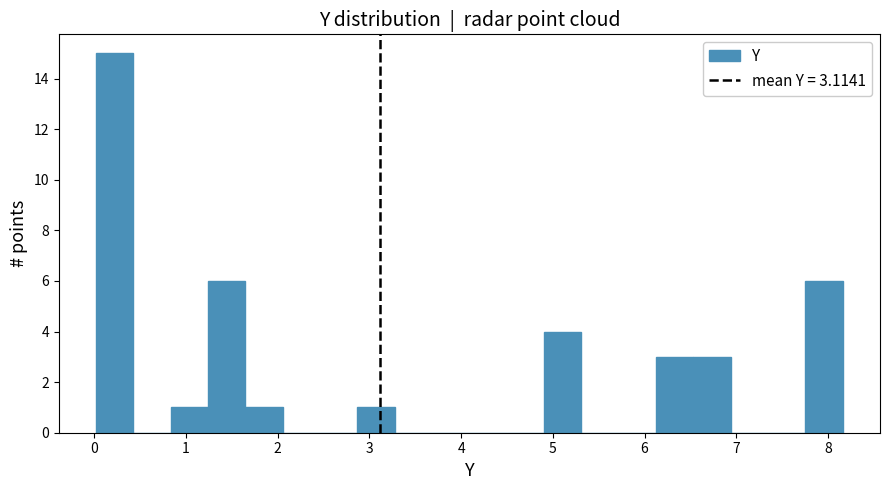

Over which range of the x-axis is the bar tallest?

0.0 to 0.4